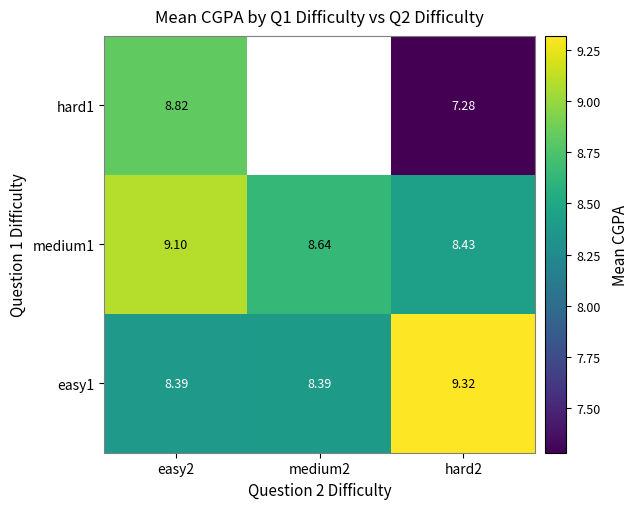

At which category is the sum across all series the highest?

easy2